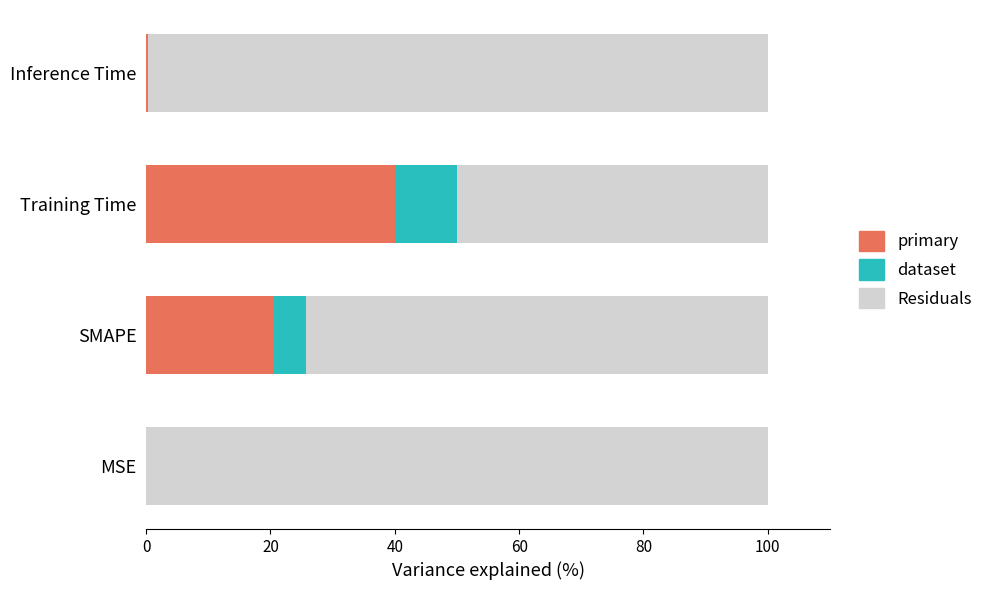

What is the total value across all series at Training Time?

100.0